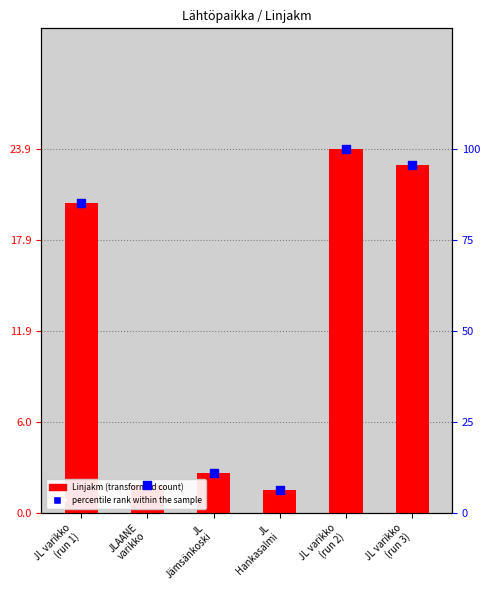

At which category is the sum across all series the highest?

JL varikko
(run 2)